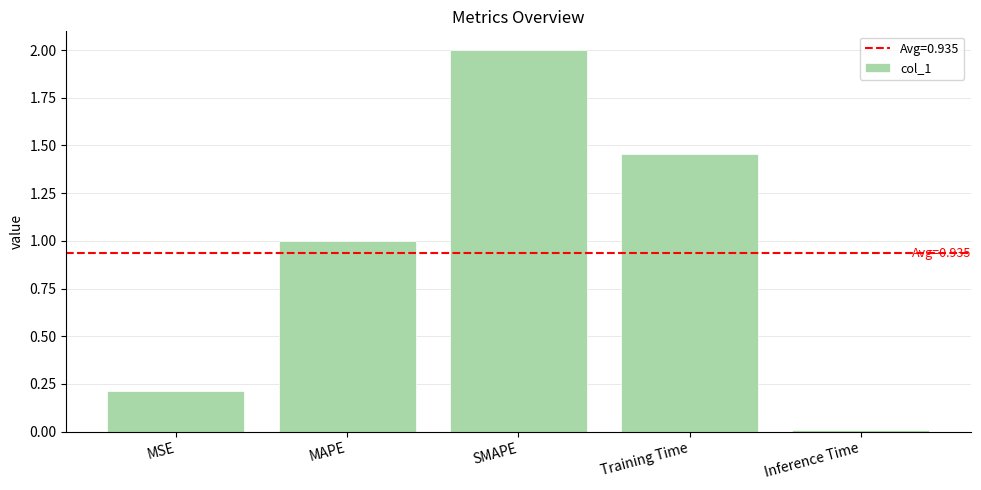

Is it true that the value at MSE is 0.2?

True